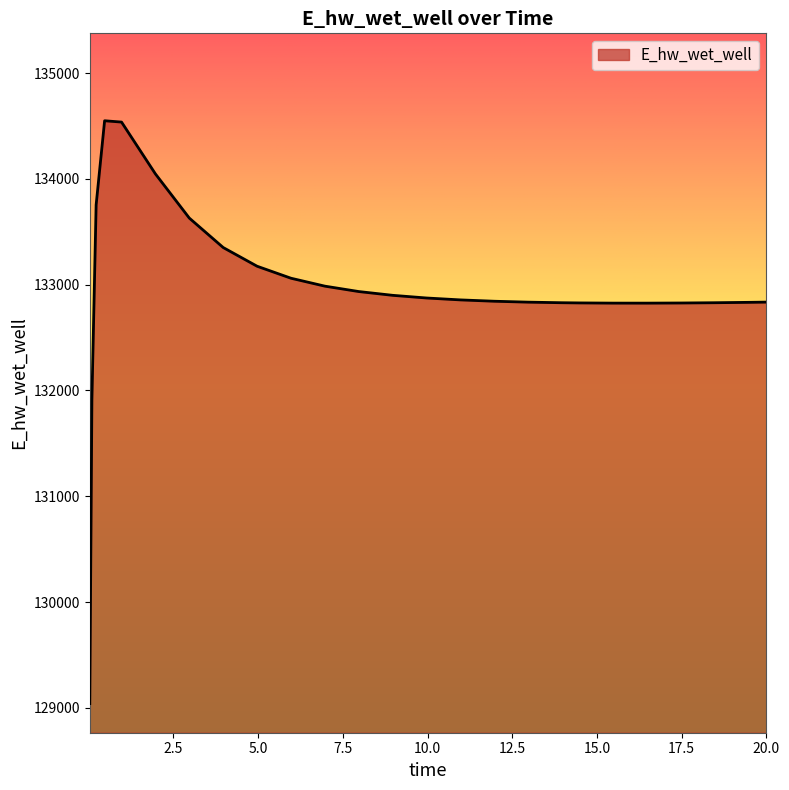

What is the maximum value shown in the chart?

134549.3